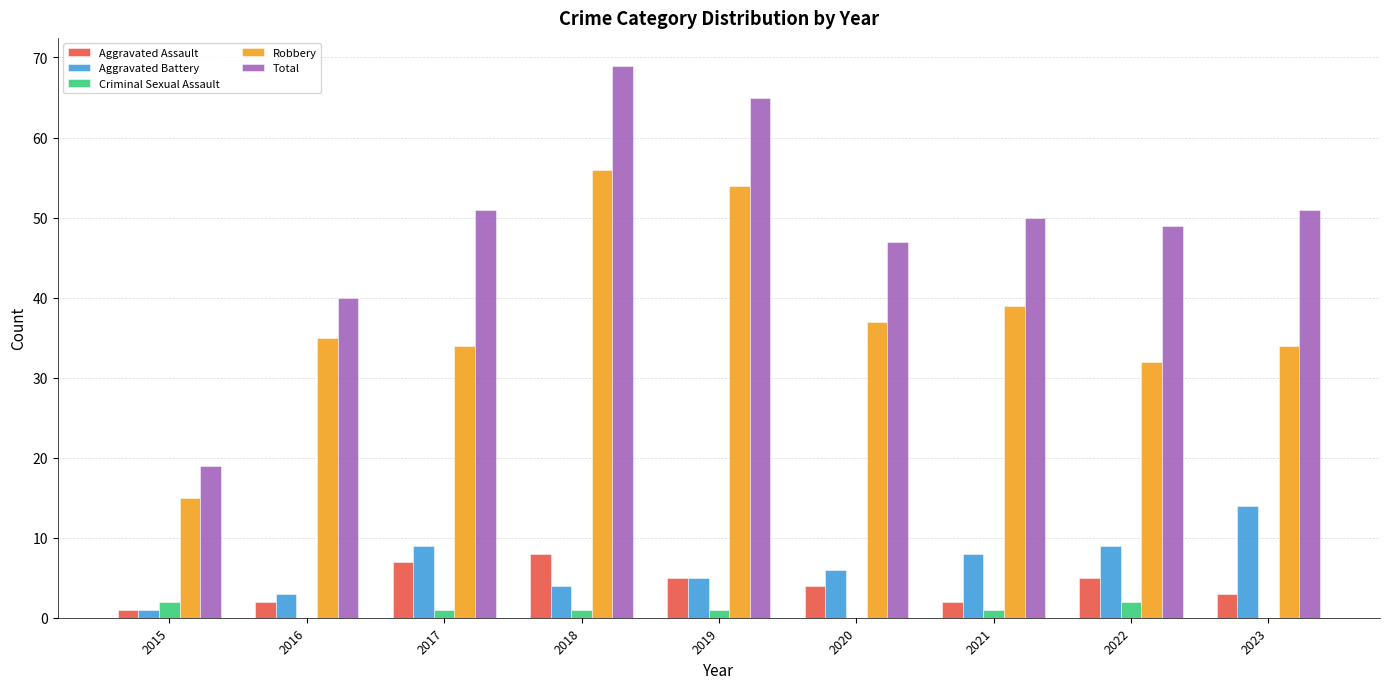

The value of Robbery at 2019 is 89. True or false?

False